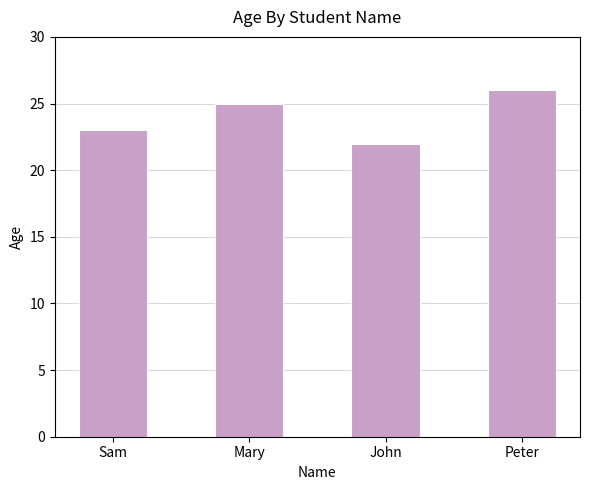

Is it true that the value at Peter is 26?

True